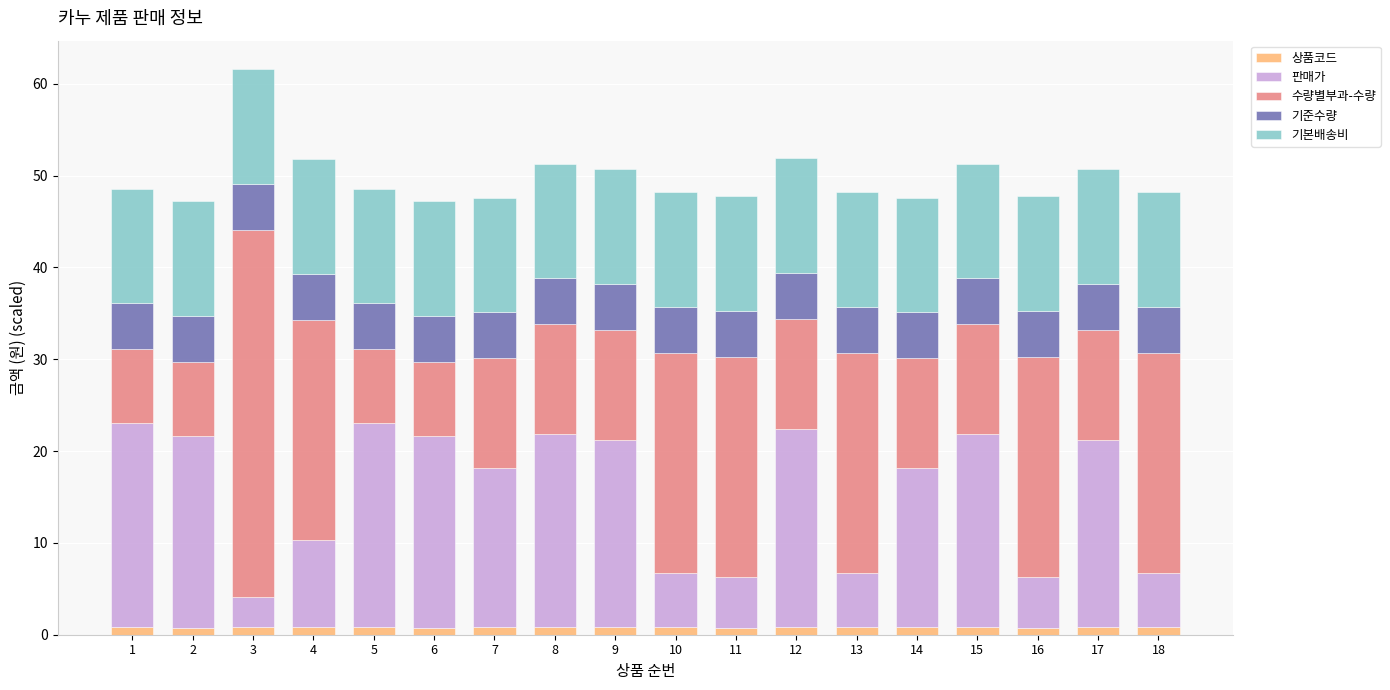

At which category is the sum across all series the highest?

3